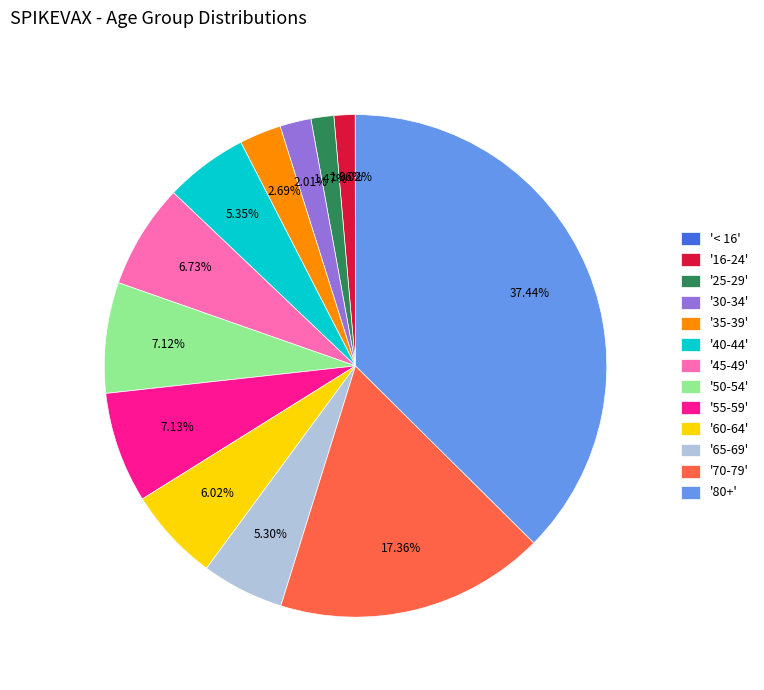

Do '40-44' and '25-29' together represent more than half of the pie?

No